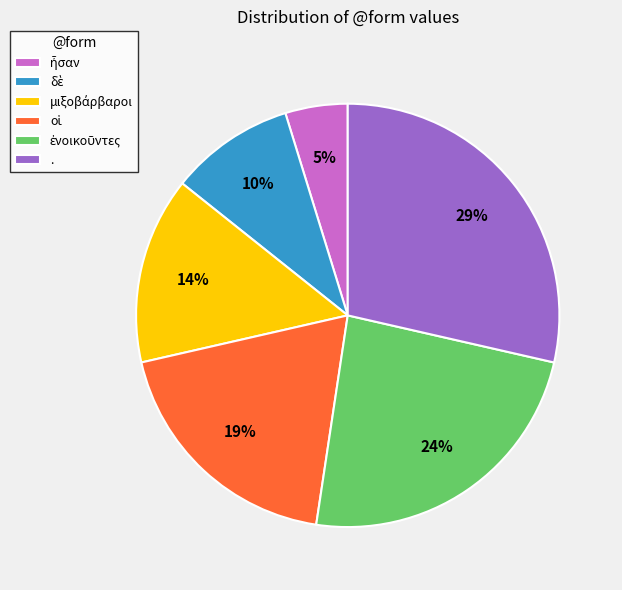

Is there a majority slice in this chart?

No